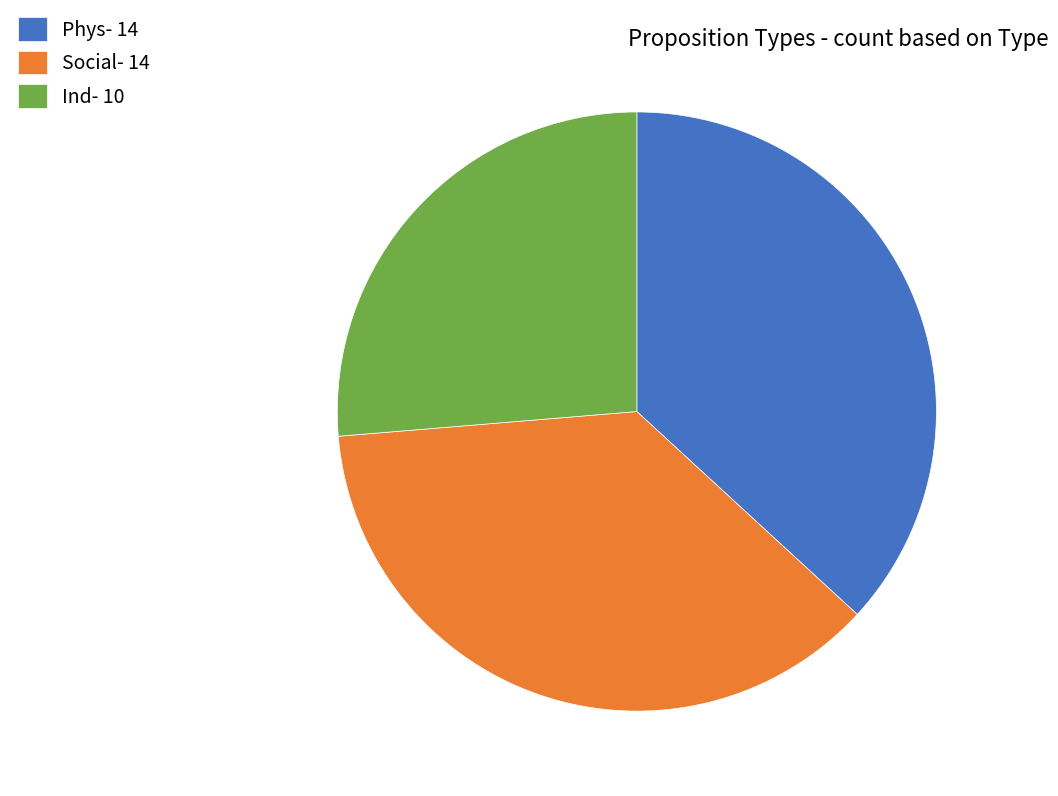

What is the smallest slice in the pie chart?

Ind